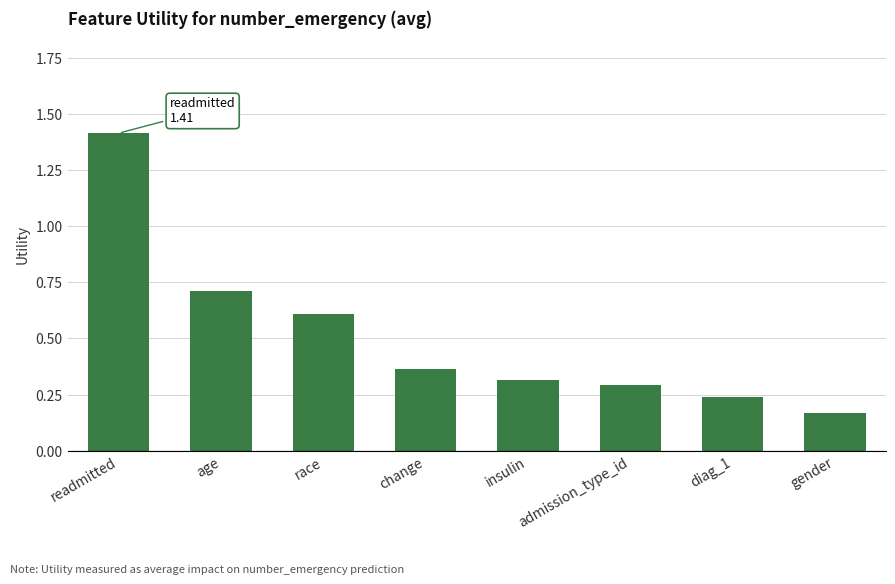

What position from the left is gender?

8